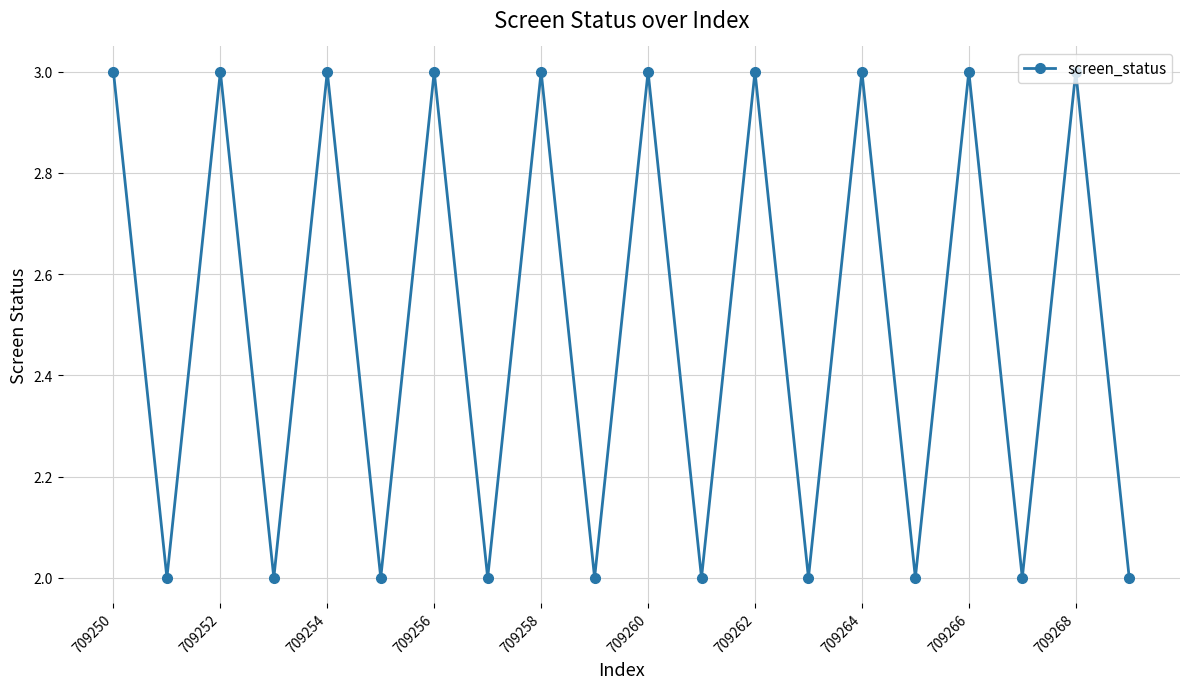

What is the greatest value displayed?

3